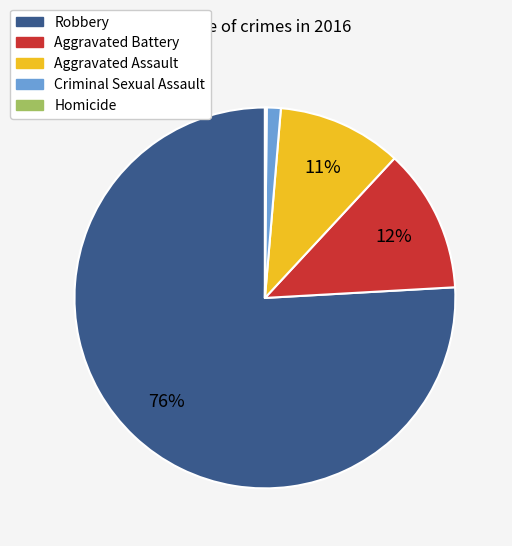

True or false: Aggravated Assault accounts for 17% of the total.

False